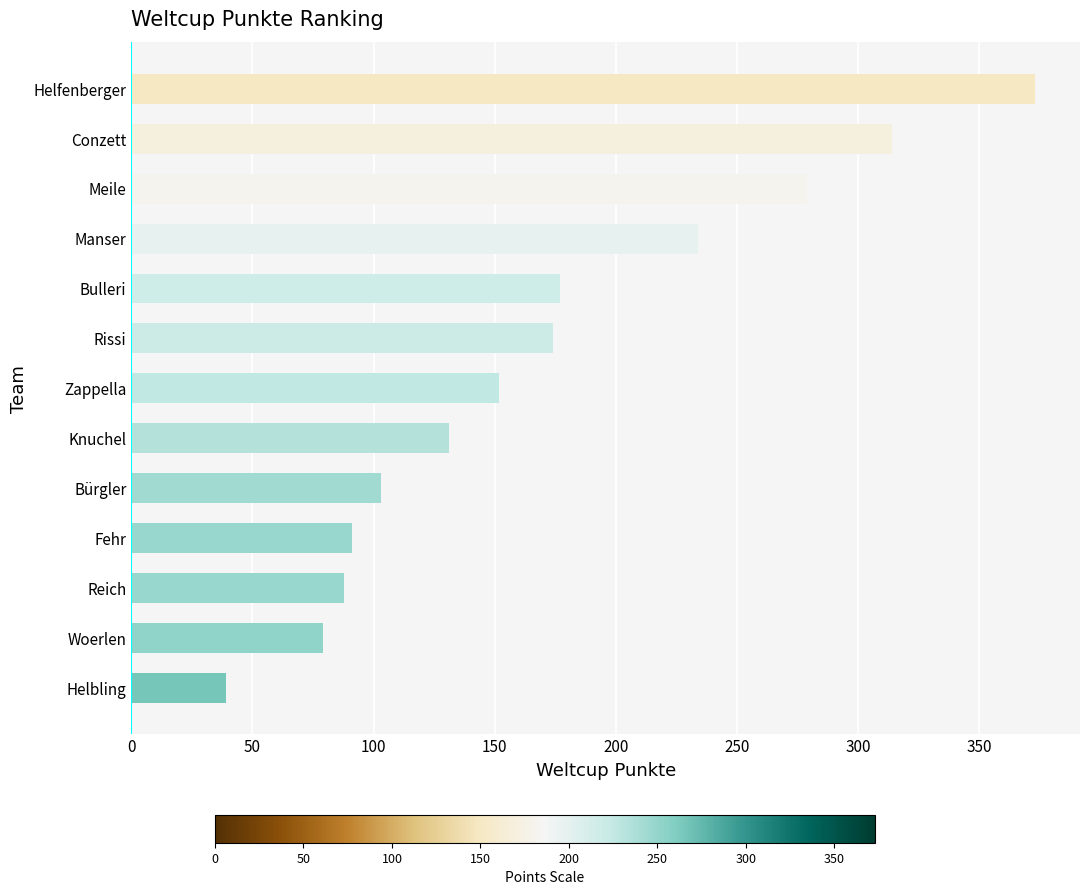

What is the approximate value at Helbling?

39